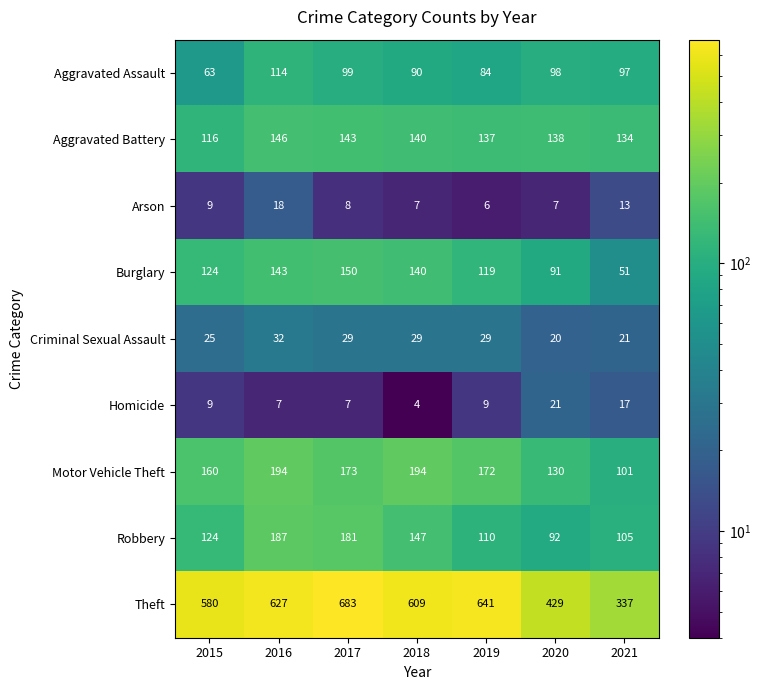

How many data points does each series have?

7